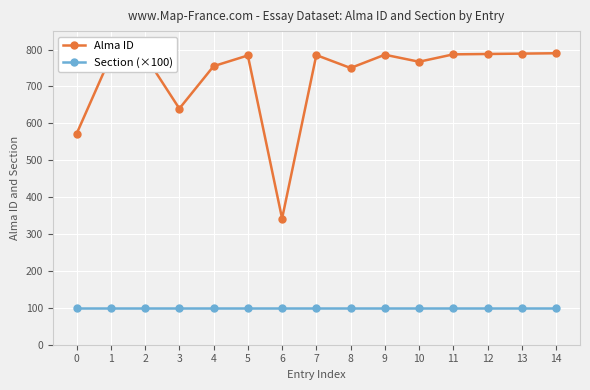

Which series has the widest spread of values?

Alma ID